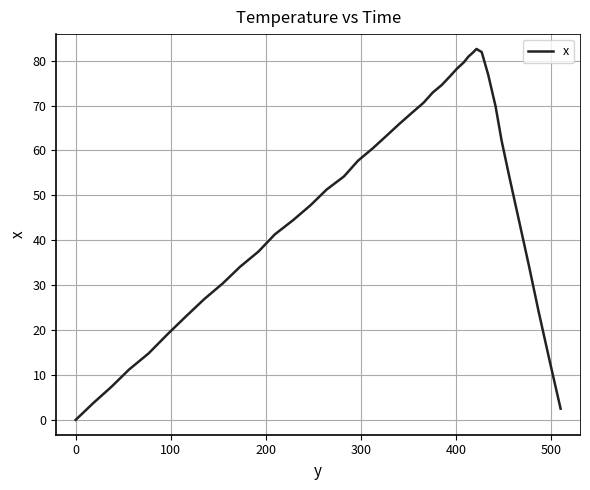

What is the difference between the maximum and minimum values?

82.6